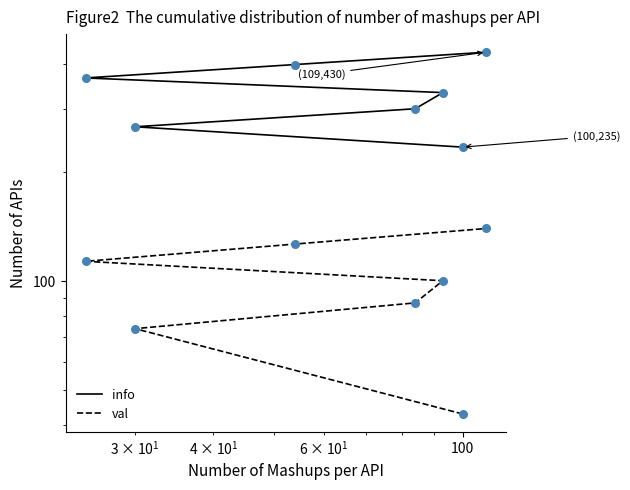

Which series contains the lowest Y value?

val